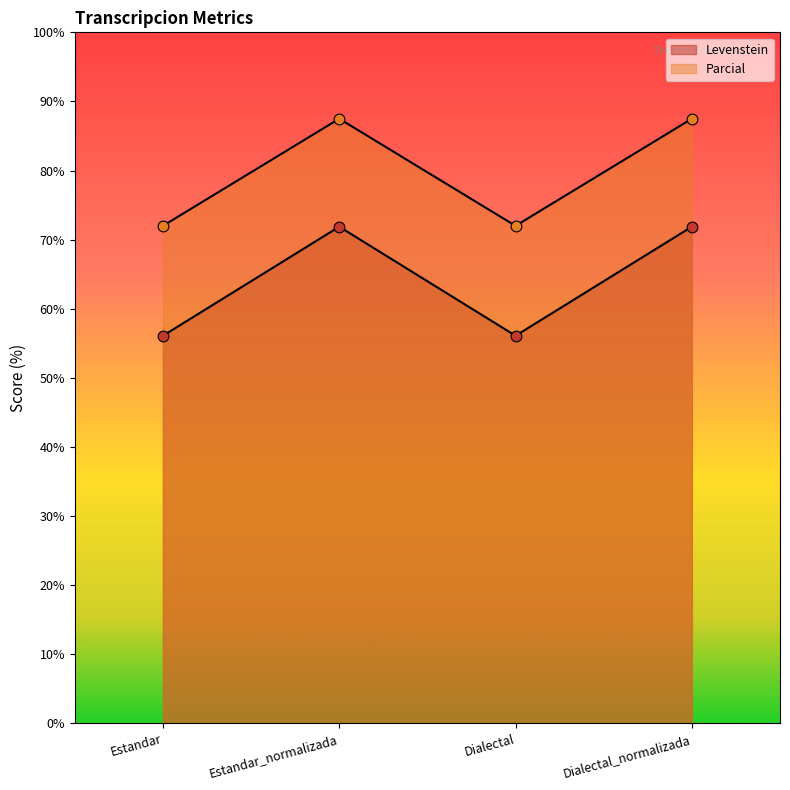

At how many categories does at least one series exceed 66?

4